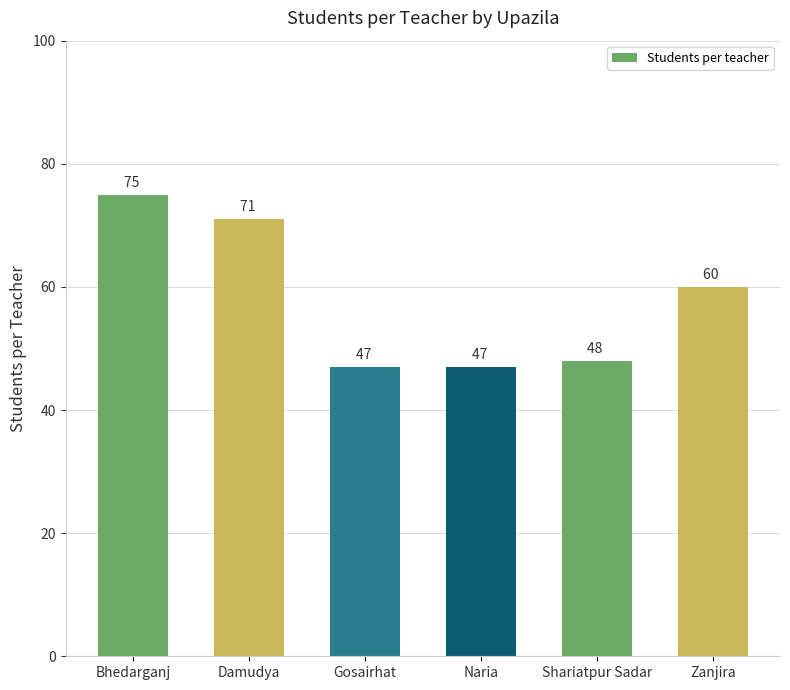

How many bars are there in total?

6